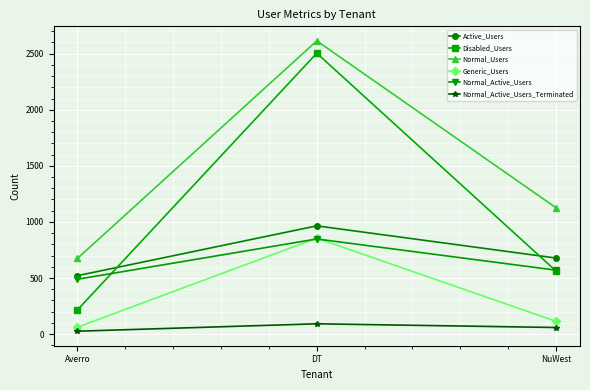

Does the chart display data point markers on the line(s)?

Yes